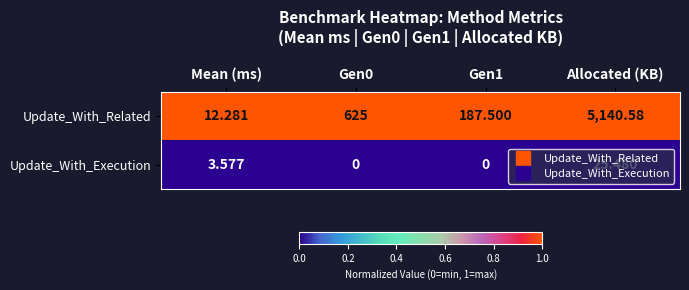

How many distinct data groups are displayed?

2